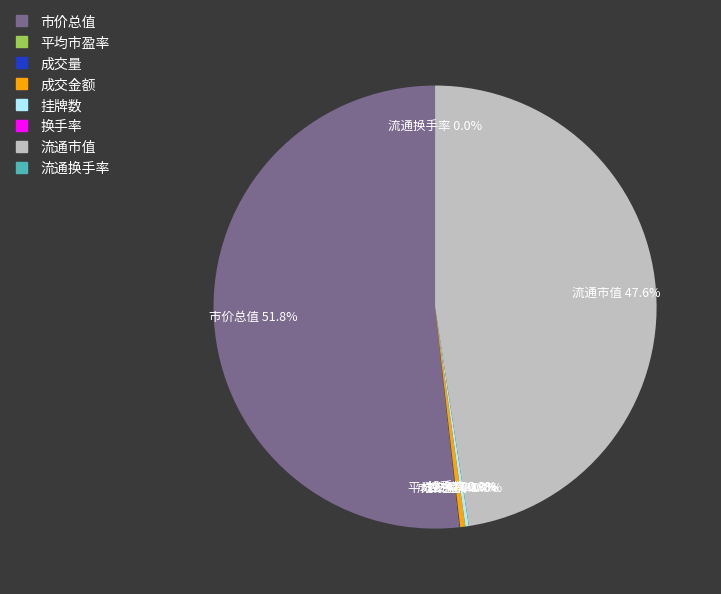

Which has a higher value, 流通市值 or 成交金额?

流通市值